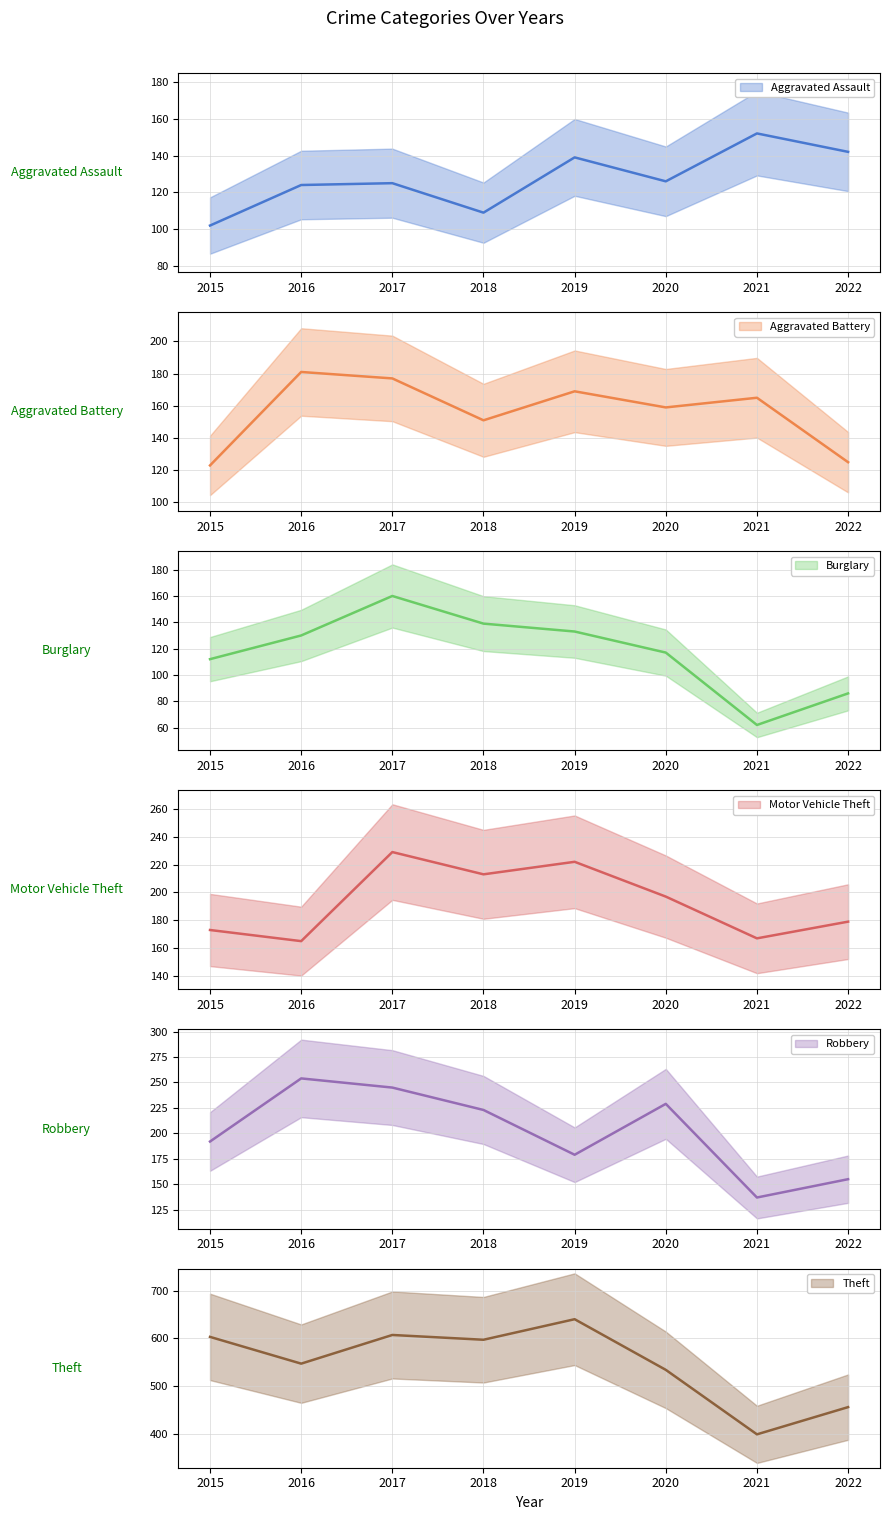

What is the greatest value displayed?

640